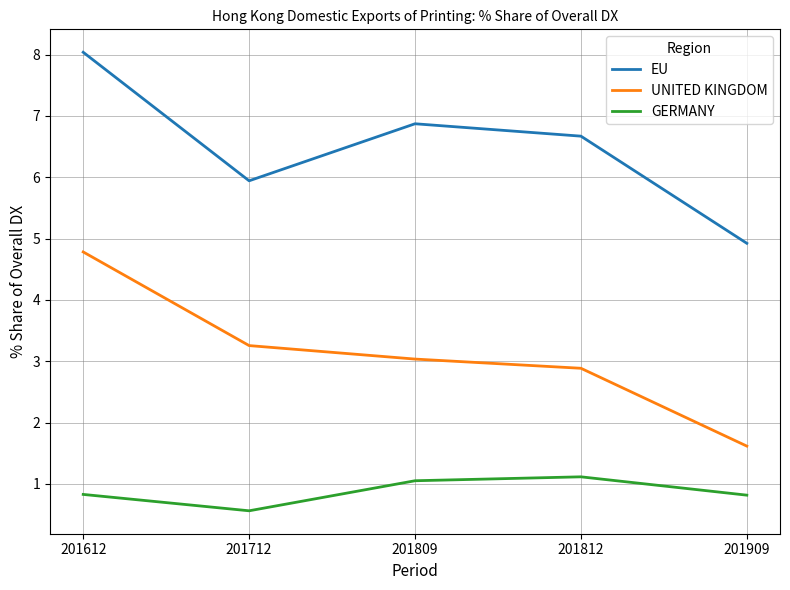

List the labels in order of UNITED KINGDOM value, largest first.

201612, 201712, 201809, 201812, 201909